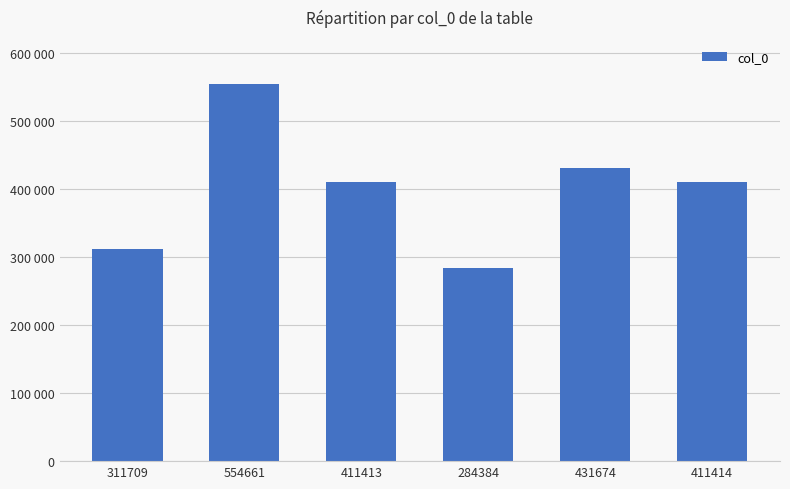

Count the number of categories in the chart.

6